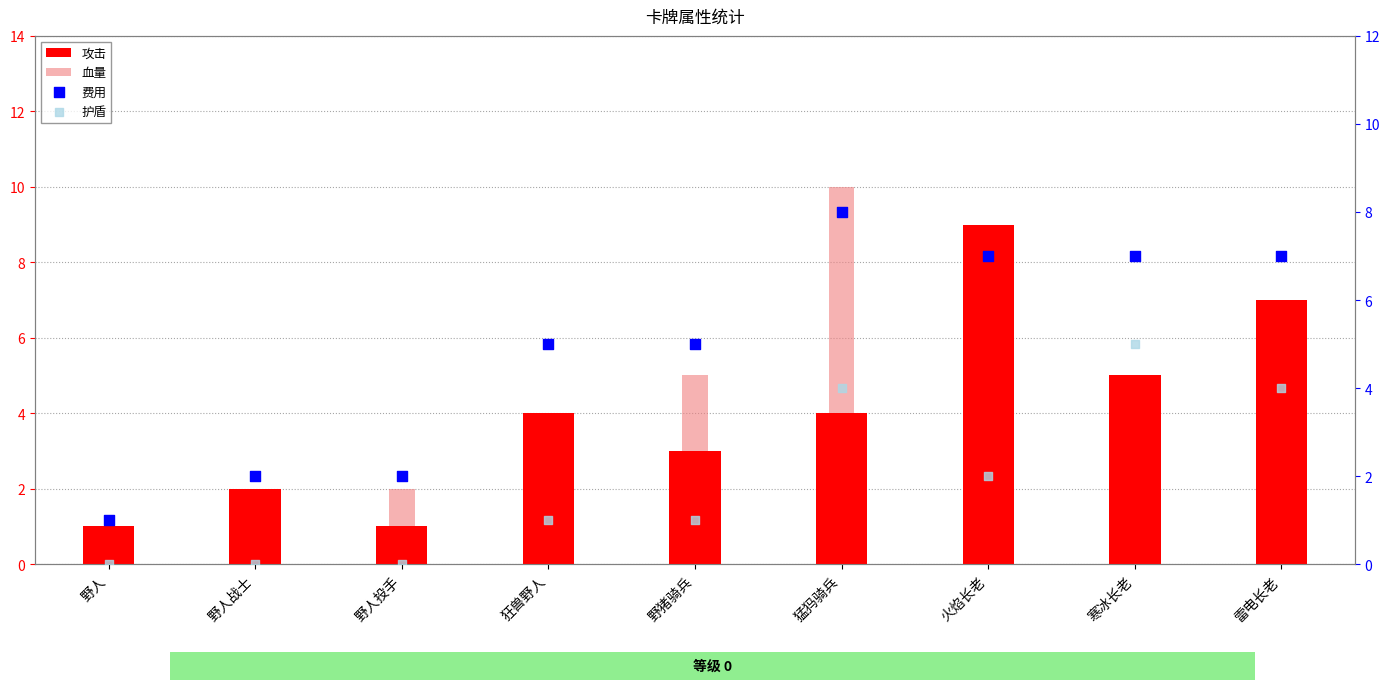

At how many categories does at least one series exceed 5?

4